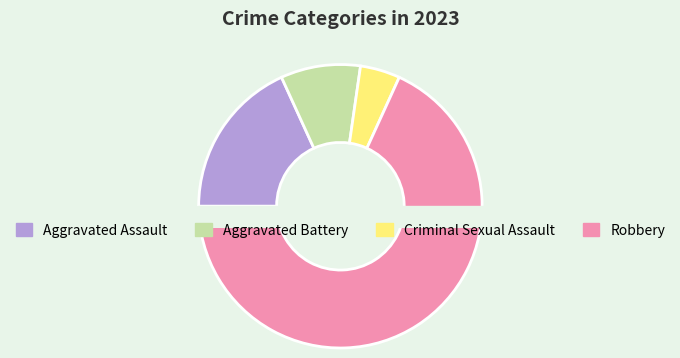

Is it true that Criminal Sexual Assault is 5% of the pie?

True